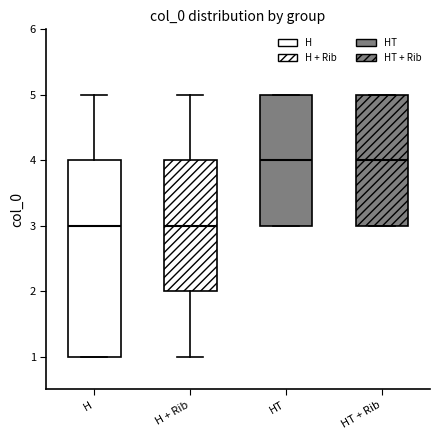

Reading left to right, transcribe this box plot: for each box, give where its median line is, the range the box spans, and where its two whiskers end, as read against the y-axis. The values are not printed on the chart, so give them approximately, as read against the axis.

H: median 3, box 1 to 4, whiskers 1 to 5
H + Rib: median 3, box 2 to 4, whiskers 1 to 5
HT: median 4, box 3 to 5, whiskers 3 to 5
HT + Rib: median 4, box 3 to 5, whiskers 3 to 5